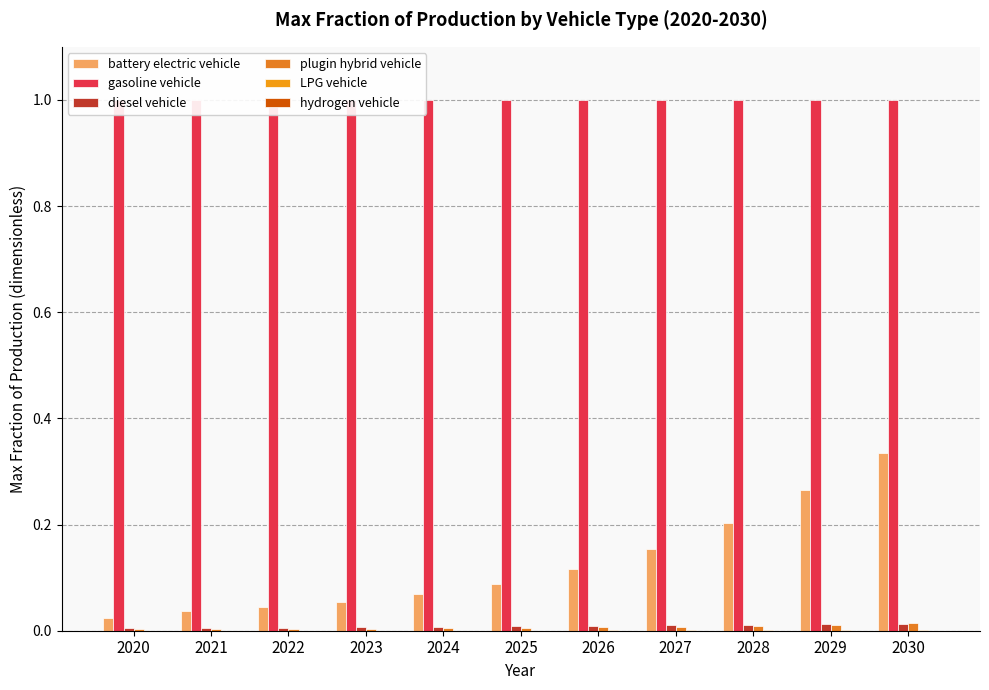

At 2028, list the series in order from largest to smallest.

gasoline vehicle, battery electric vehicle, diesel vehicle, plugin hybrid vehicle, LPG vehicle, hydrogen vehicle